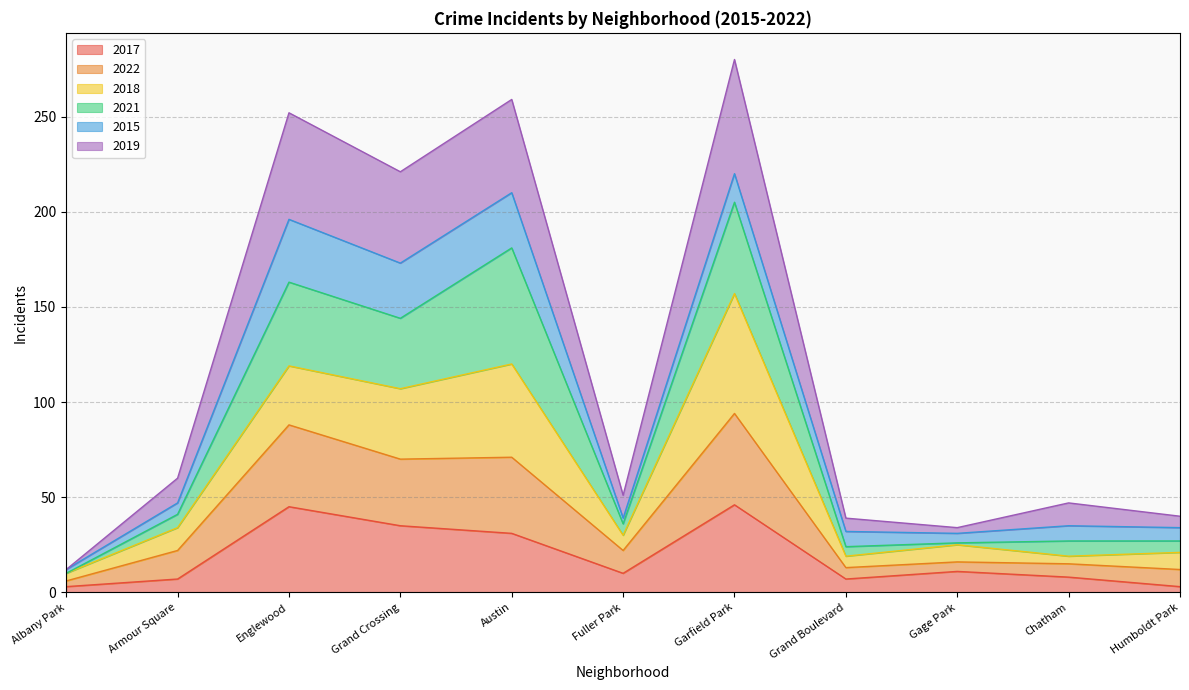

What is the highest value of the 2017 series?

46